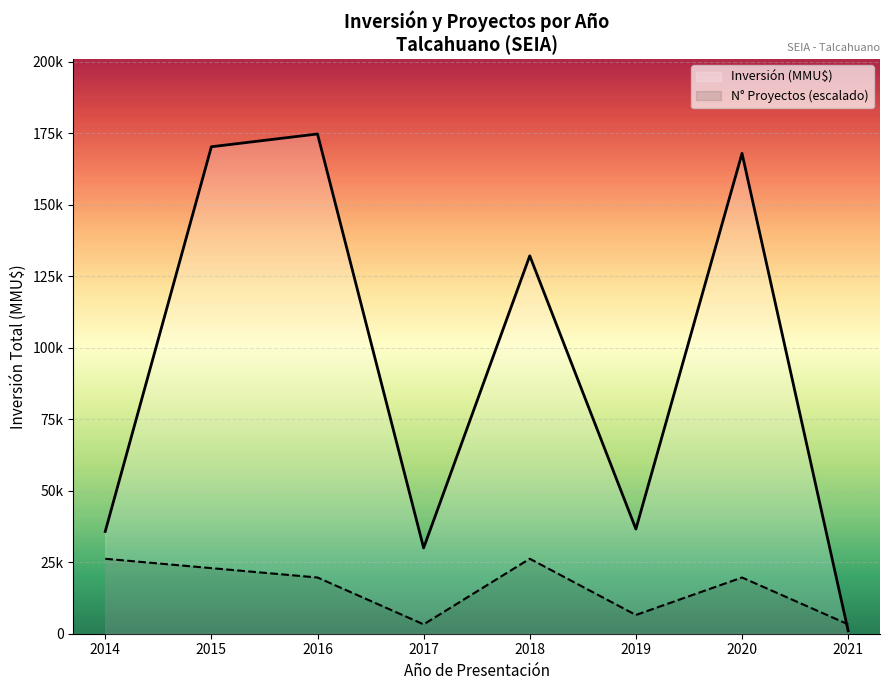

How many distinct data groups are displayed?

2